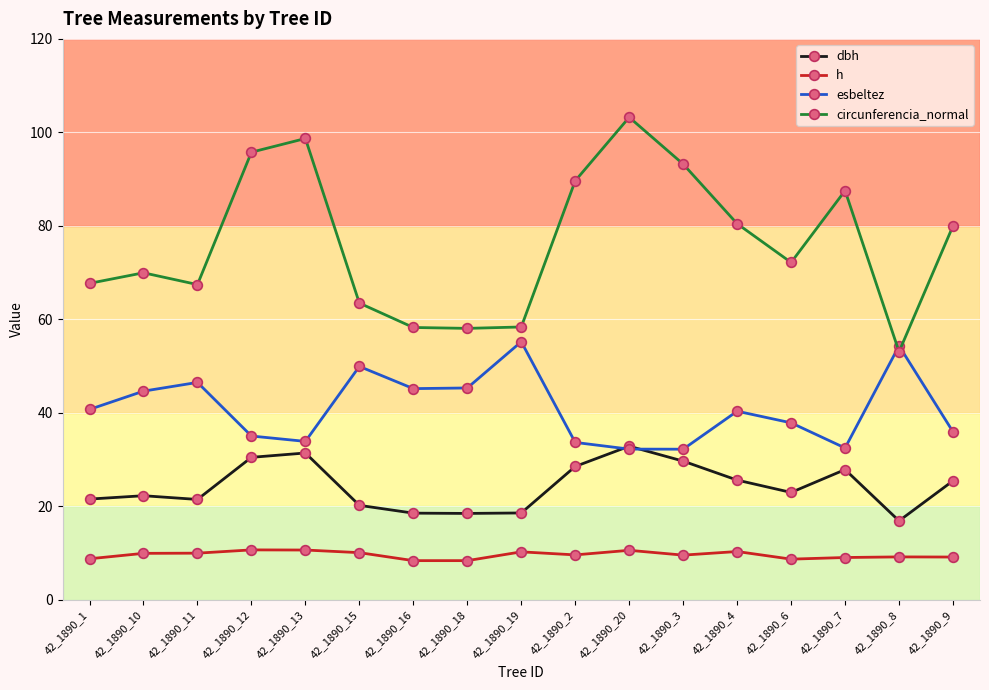

Where is the first local minimum for circunferencia_normal?

42_1890_11